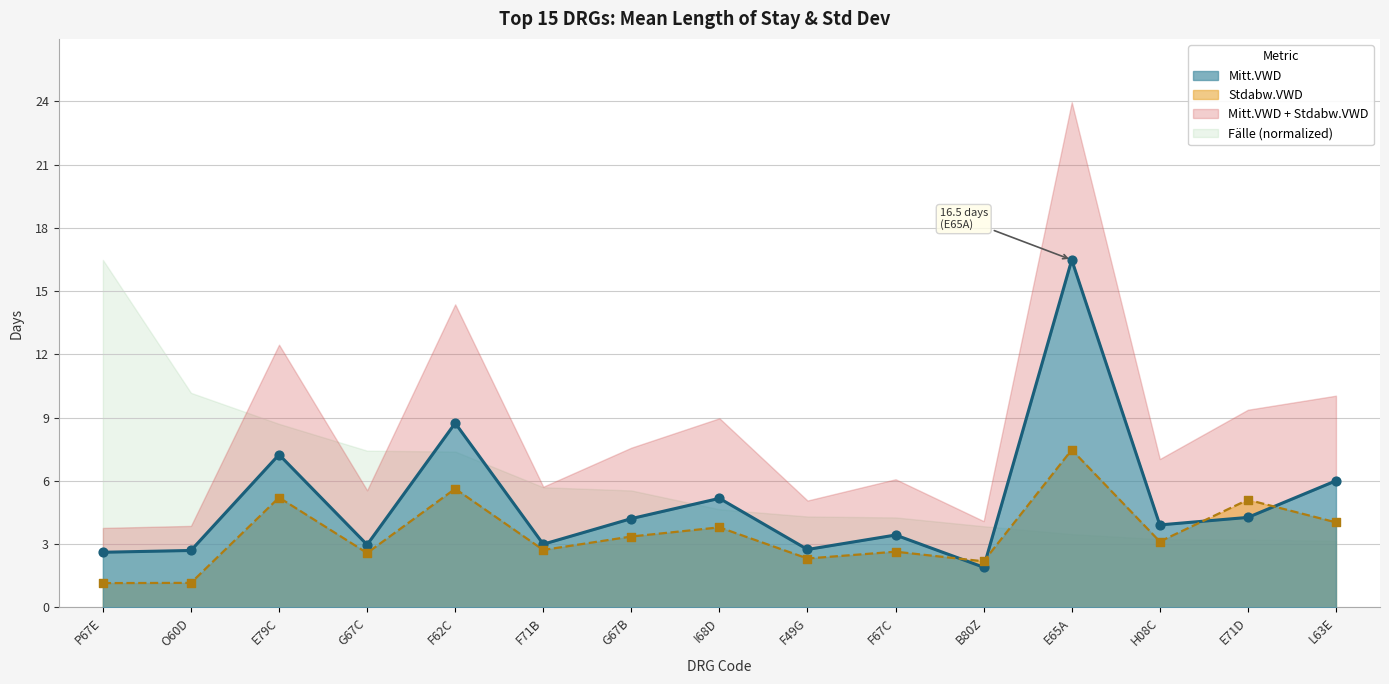

At which category is the sum across all series the highest?

E65A